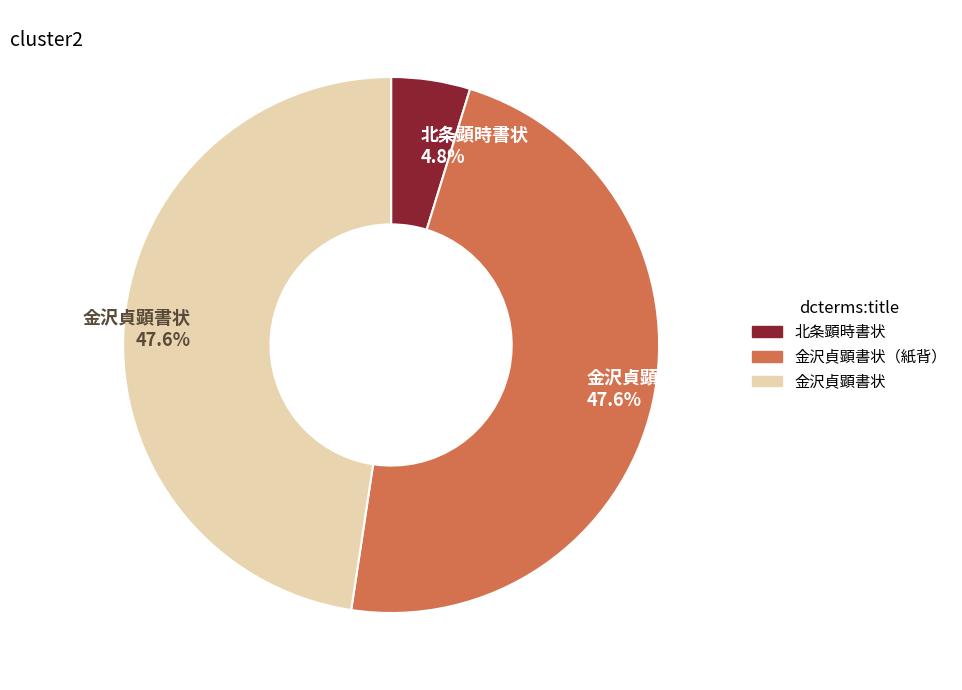

Does any single category account for the majority?

No